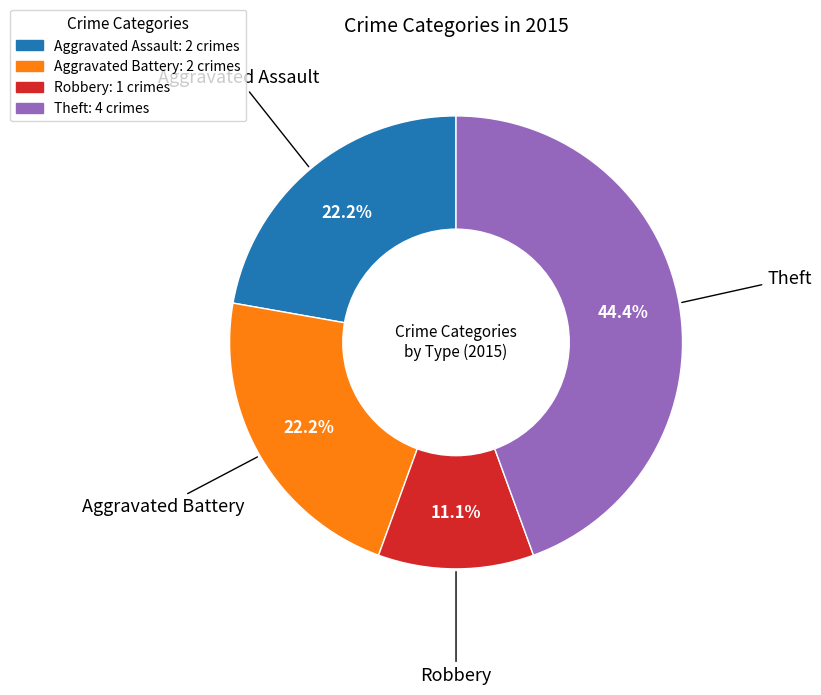

Which category has the biggest portion of the pie?

Theft: 4 crimes